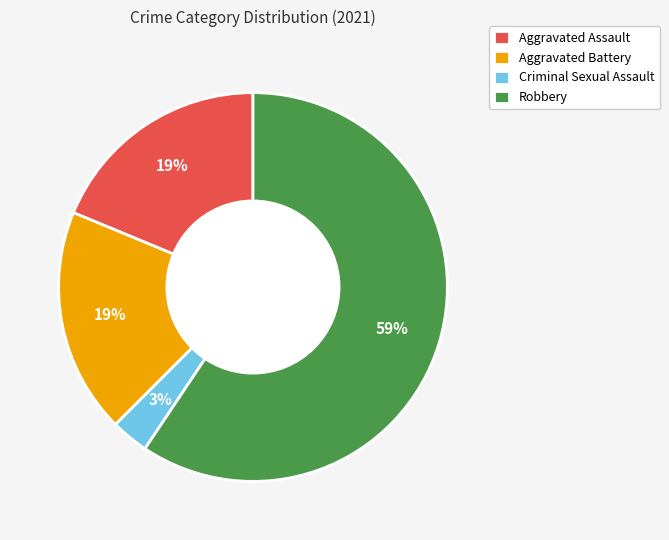

Do Aggravated Battery and Robbery together represent more than half of the pie?

Yes